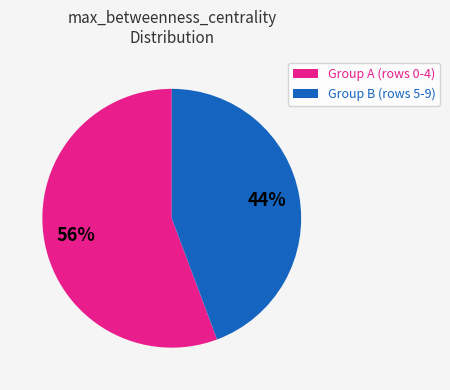

How many segments does this pie chart have?

2